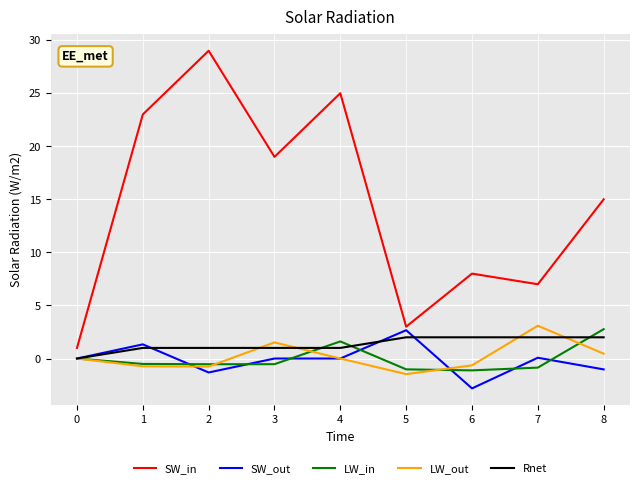

True or false: SW_in has a value of 25.0 at 4.

True